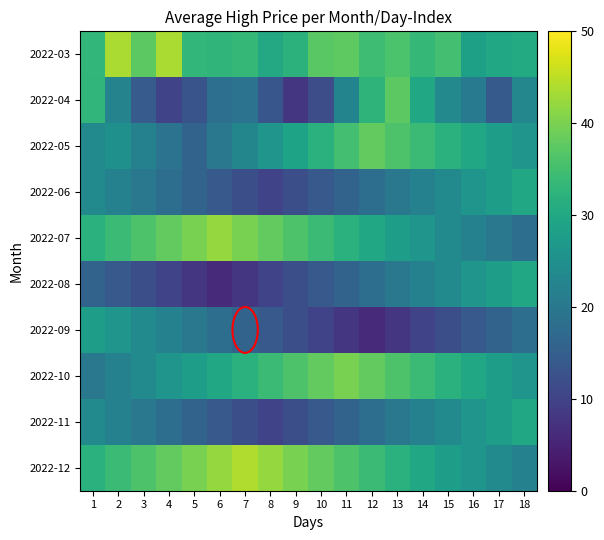

Reading left to right, extract all data points from this chart.

2022-03: 1=33.2	2=43.6	3=37.4	4=43.6	5=33.2	6=32.8	7=33.4	8=30.2	9=32.1	10=37.2	11=37.6	12=34.5	13=35.9	14=33.4	15=35.0	16=28.4	17=29.9	18=30.6
2022-04: 1=33.0	2=22.4	3=14.3	4=10.1	5=13.0	6=18.3	7=19.0	8=13.4	9=7.9	10=11.9	11=22.5	12=32.4	13=37.4	14=30.1	15=23.5	16=20.7	17=14.1	18=23.1
2022-05: 1=24.0	2=25.0	3=22.0	4=19.0	5=16.0	6=20.0	7=23.0	8=26.0	9=29.0	10=32.0	11=35.0	12=38.0	13=36.0	14=34.0	15=32.0	16=30.0	17=28.0	18=26.0
2022-06: 1=24.0	2=22.0	3=20.0	4=18.0	5=16.0	6=14.0	7=12.0	8=10.0	9=12.0	10=14.0	11=16.0	12=18.0	13=20.0	14=22.0	15=24.0	16=26.0	17=28.0	18=30.0
2022-07: 1=32.0	2=34.0	3=36.0	4=38.0	5=40.0	6=42.0	7=40.0	8=38.0	9=36.0	10=34.0	11=32.0	12=30.0	13=28.0	14=26.0	15=24.0	16=22.0	17=20.0	18=18.0
2022-08: 1=16.0	2=14.0	3=12.0	4=10.0	5=8.0	6=6.0	7=8.0	8=10.0	9=12.0	10=14.0	11=16.0	12=18.0	13=20.0	14=22.0	15=24.0	16=26.0	17=28.0	18=30.0
2022-09: 1=28.0	2=26.0	3=24.0	4=22.0	5=20.0	6=18.0	7=16.0	8=14.0	9=12.0	10=10.0	11=8.0	12=6.0	13=8.0	14=10.0	15=12.0	16=14.0	17=16.0	18=18.0
2022-10: 1=20.0	2=22.0	3=24.0	4=26.0	5=28.0	6=30.0	7=32.0	8=34.0	9=36.0	10=38.0	11=40.0	12=38.0	13=36.0	14=34.0	15=32.0	16=30.0	17=28.0	18=26.0
2022-11: 1=24.0	2=22.0	3=20.0	4=18.0	5=16.0	6=14.0	7=12.0	8=10.0	9=12.0	10=14.0	11=16.0	12=18.0	13=20.0	14=22.0	15=24.0	16=26.0	17=28.0	18=30.0
2022-12: 1=32.0	2=34.0	3=36.0	4=38.0	5=40.0	6=42.0	7=44.0	8=42.0	9=40.0	10=38.0	11=36.0	12=34.0	13=32.0	14=30.0	15=28.0	16=26.0	17=24.0	18=22.0